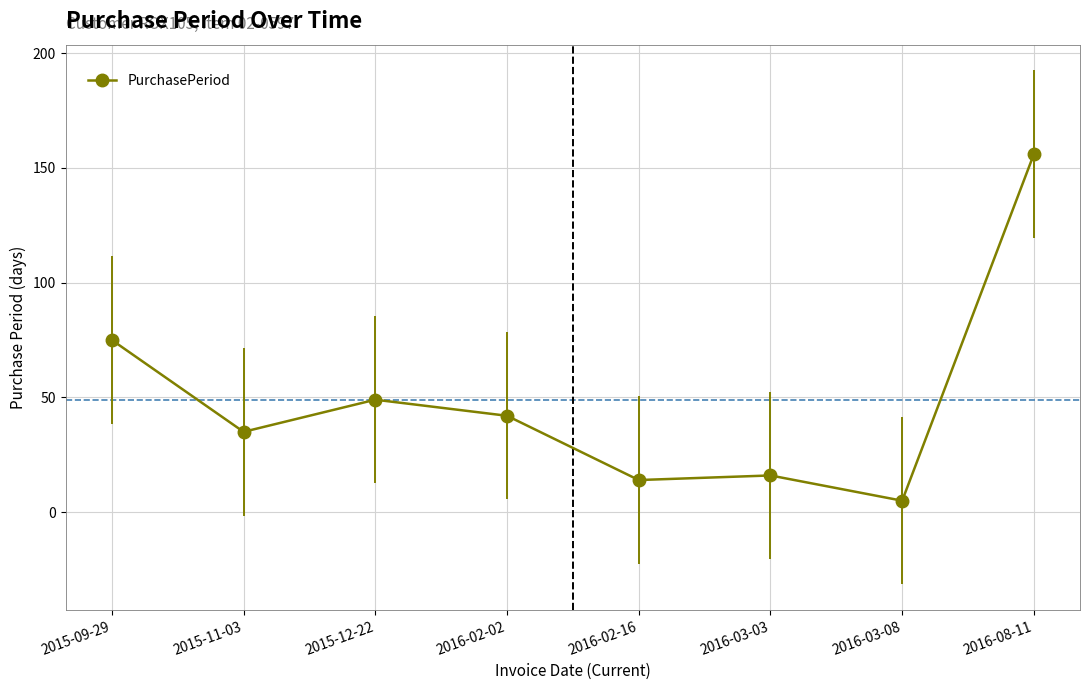

What is the change in value from 2016-02-02 to 2016-08-11?

+114